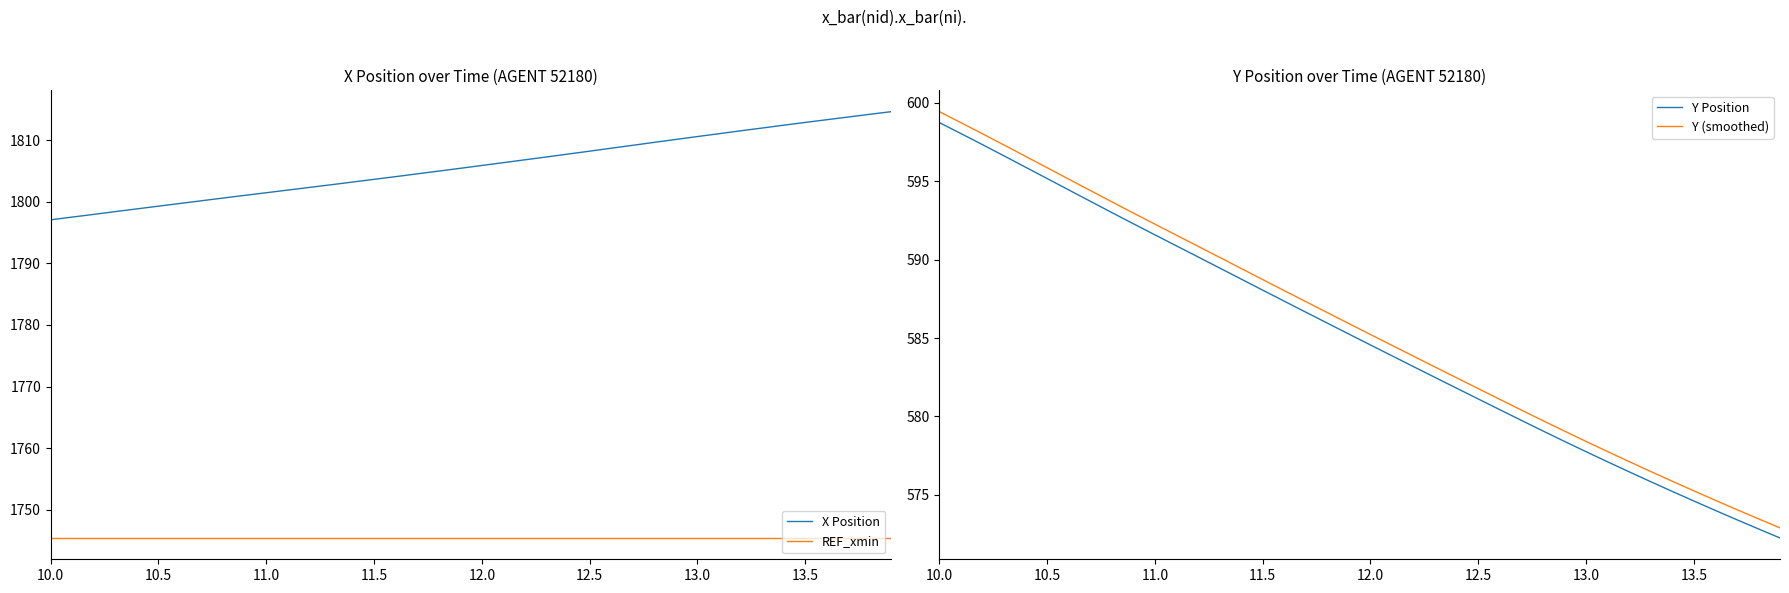

At how many categories does at least one series exceed 1689?

40